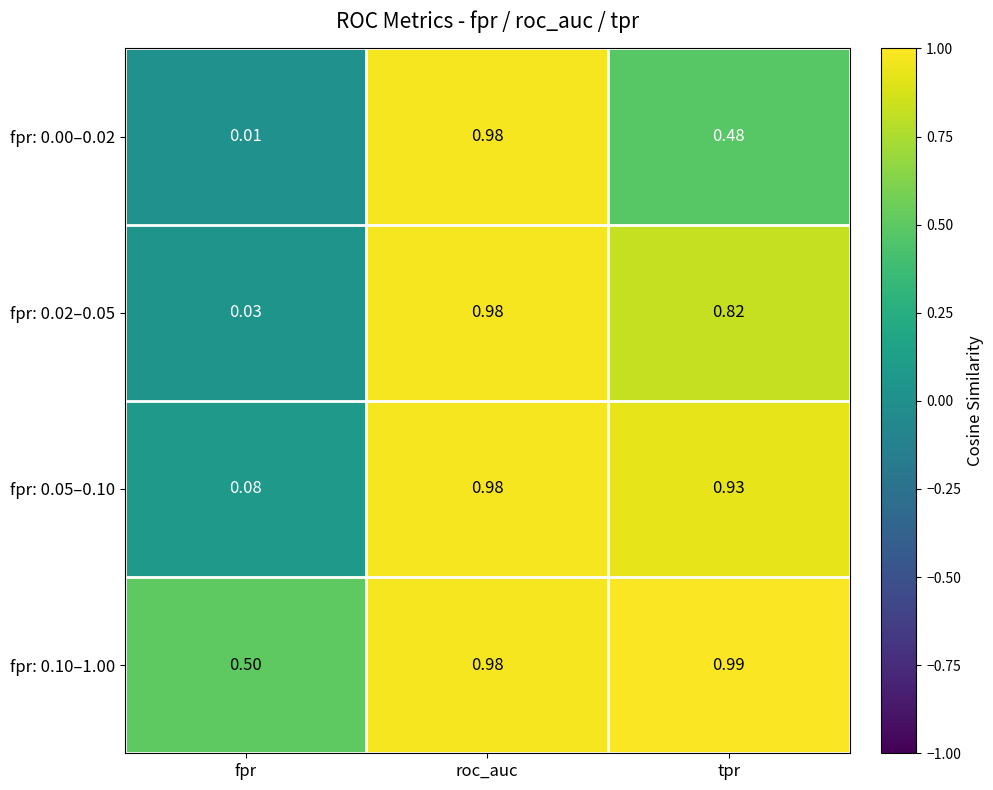

Is the value of fpr: 0.10–1.00 at tpr greater than the value of fpr: 0.05–0.10 at tpr?

Yes